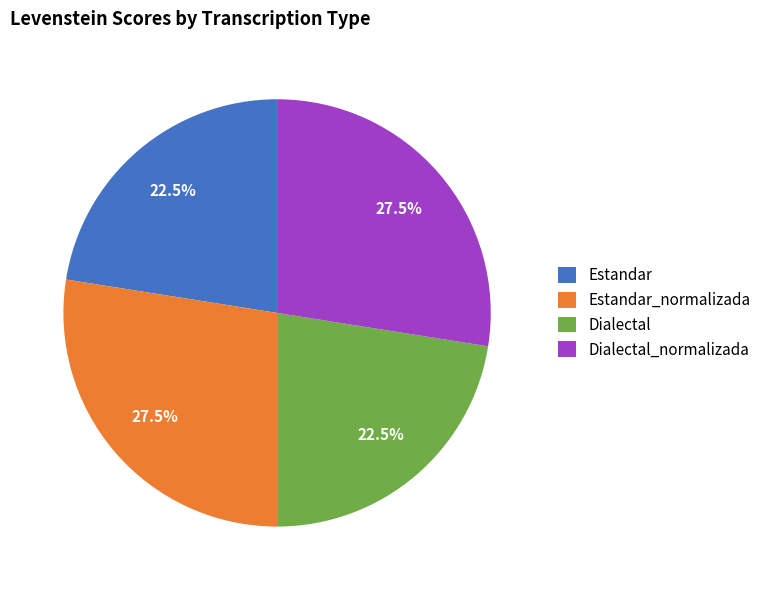

Approximately how many times larger is the value at Estandar compared to Dialectal?

1.0